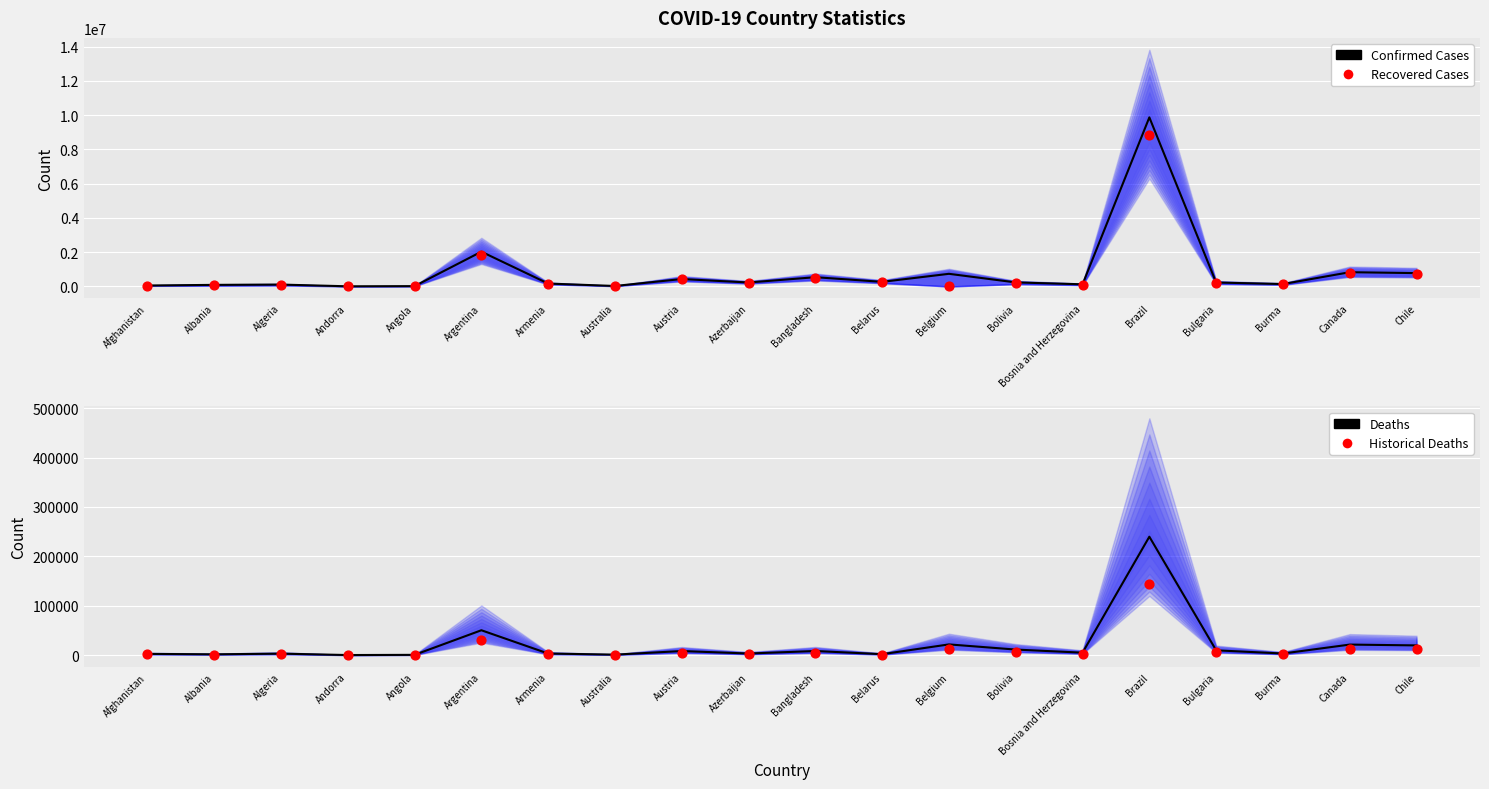

At which category is the sum across all series the highest?

Brazil